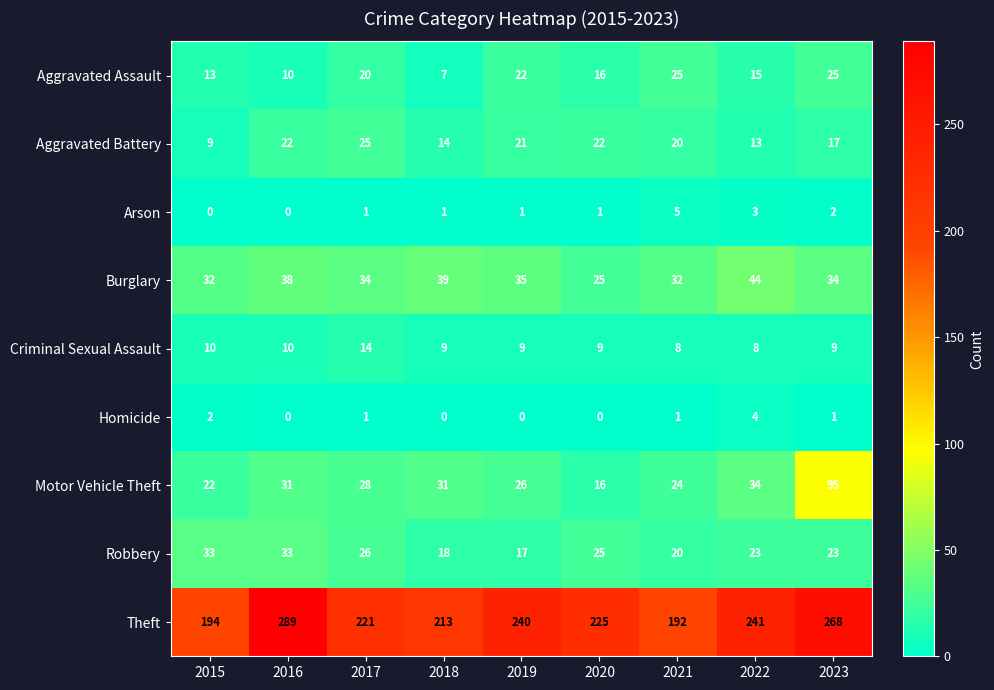

At how many categories does at least one series exceed 65?

9